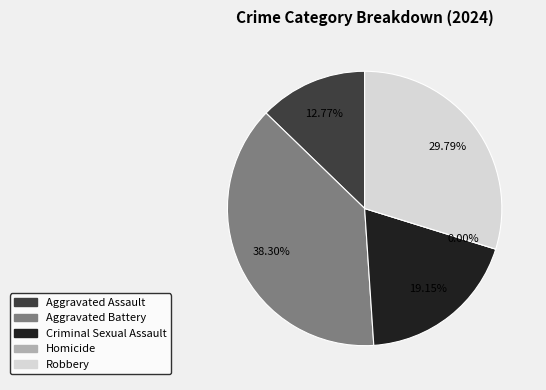

To the nearest percent, what portion does Aggravated Battery represent?

38%